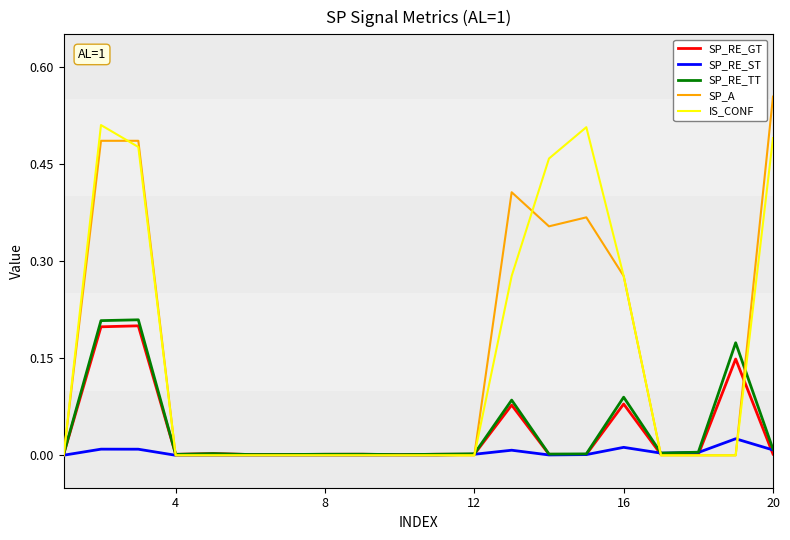

Which series has the largest range (max minus min)?

SP_A